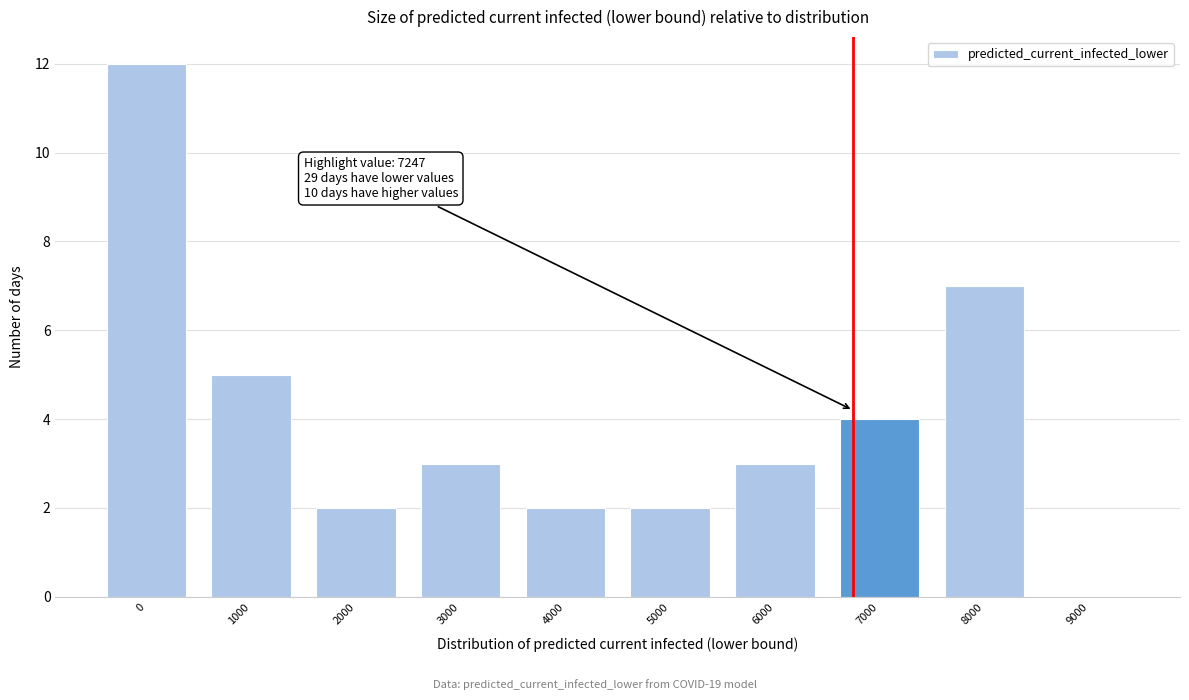

Reading left to right, what are all the values shown in this chart?

0=12	1000=5	2000=2	3000=3	4000=2	5000=2	6000=3	7000=4	8000=7	9000=0